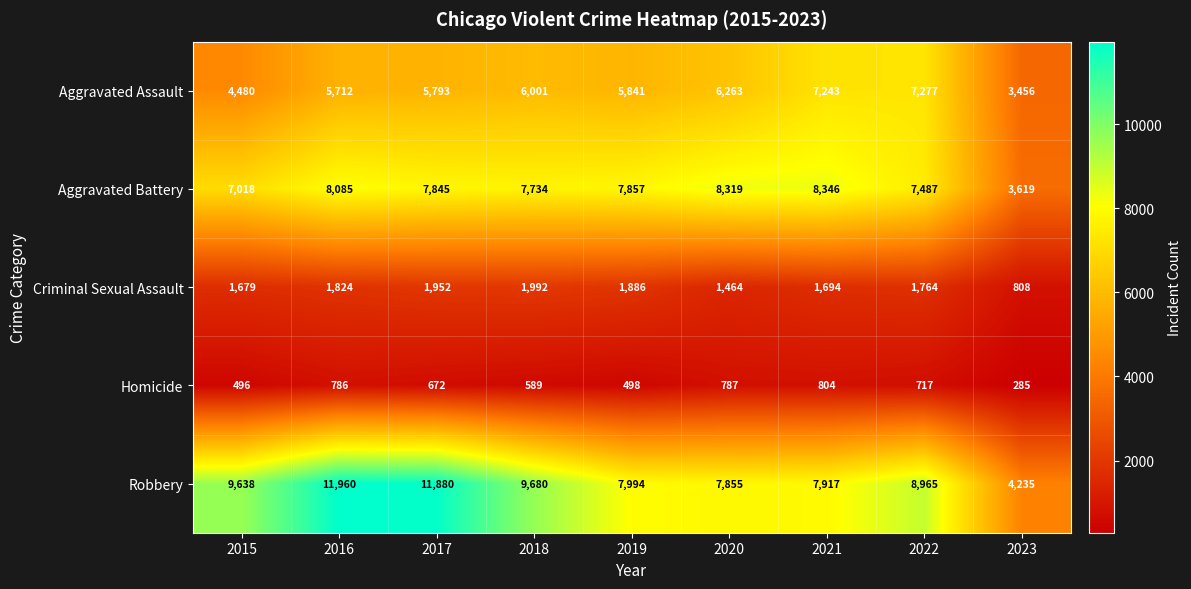

Rank the series at 2017 from lowest to highest value.

Homicide, Criminal Sexual Assault, Aggravated Assault, Aggravated Battery, Robbery